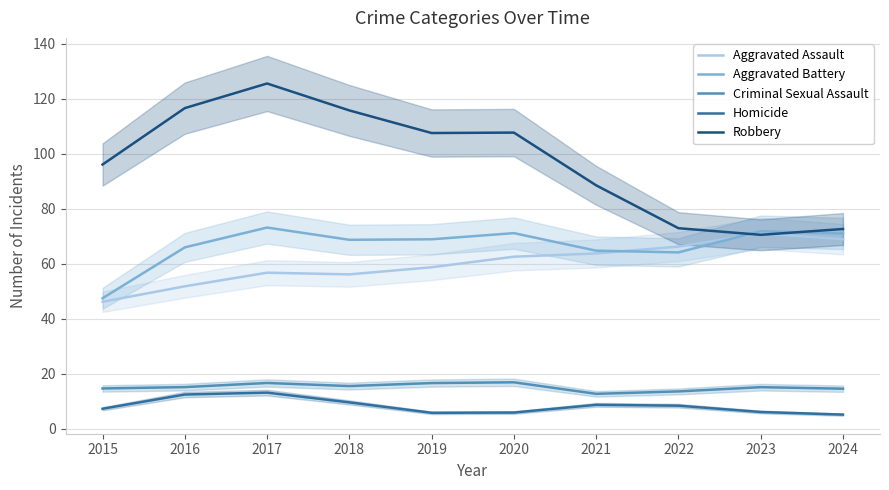

Which series has the widest spread of values?

Robbery